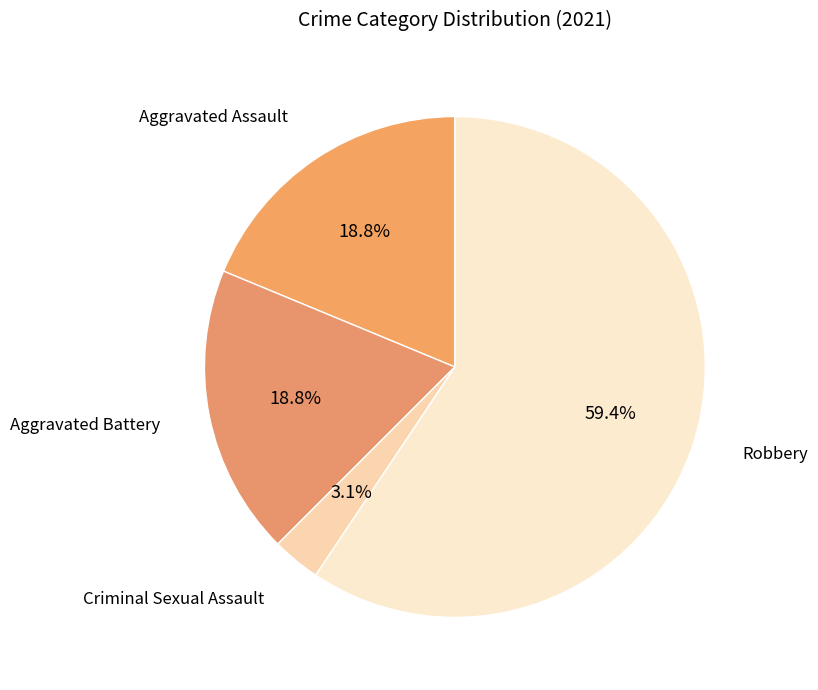

Count the number of slices in the pie.

4